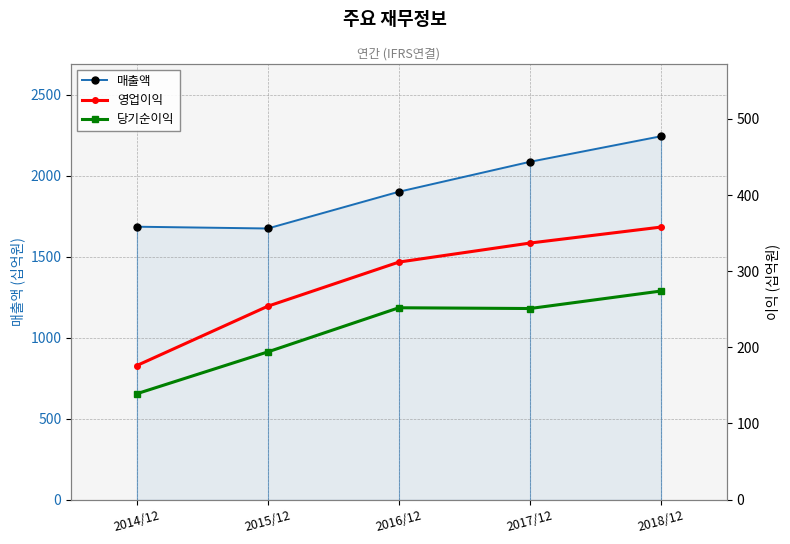

What is the difference between the highest and lowest values at 2014/12?

1547